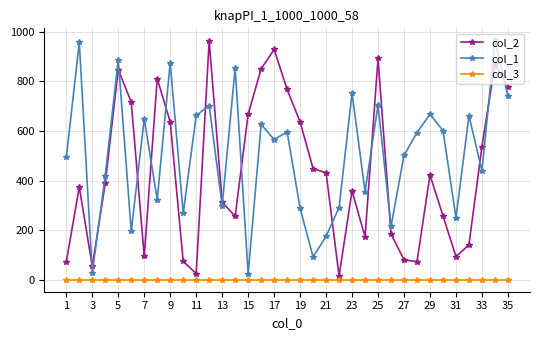

Count the number of categories in the chart.

35